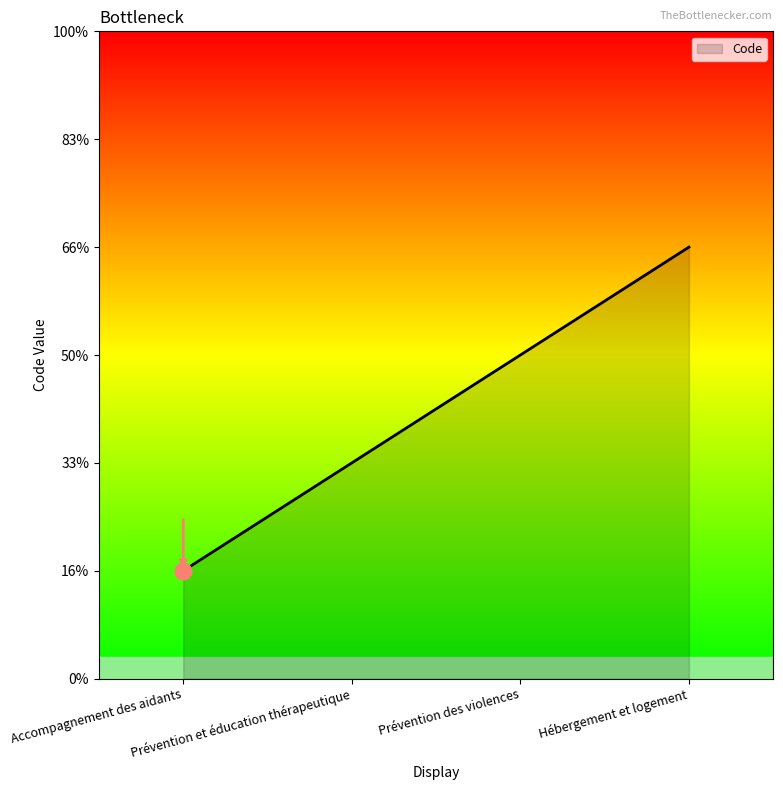

Does the chart have visible grid lines?

No